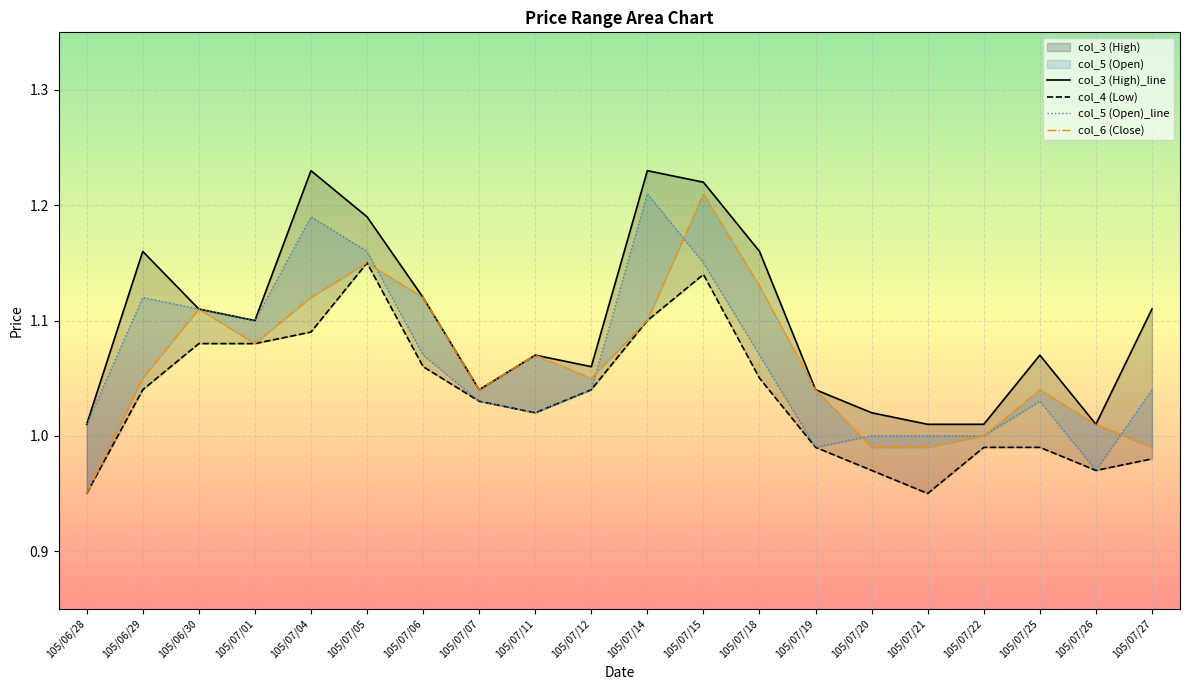

In col_6 (Close), how many points are higher than both neighbors (excluding endpoints)?

5